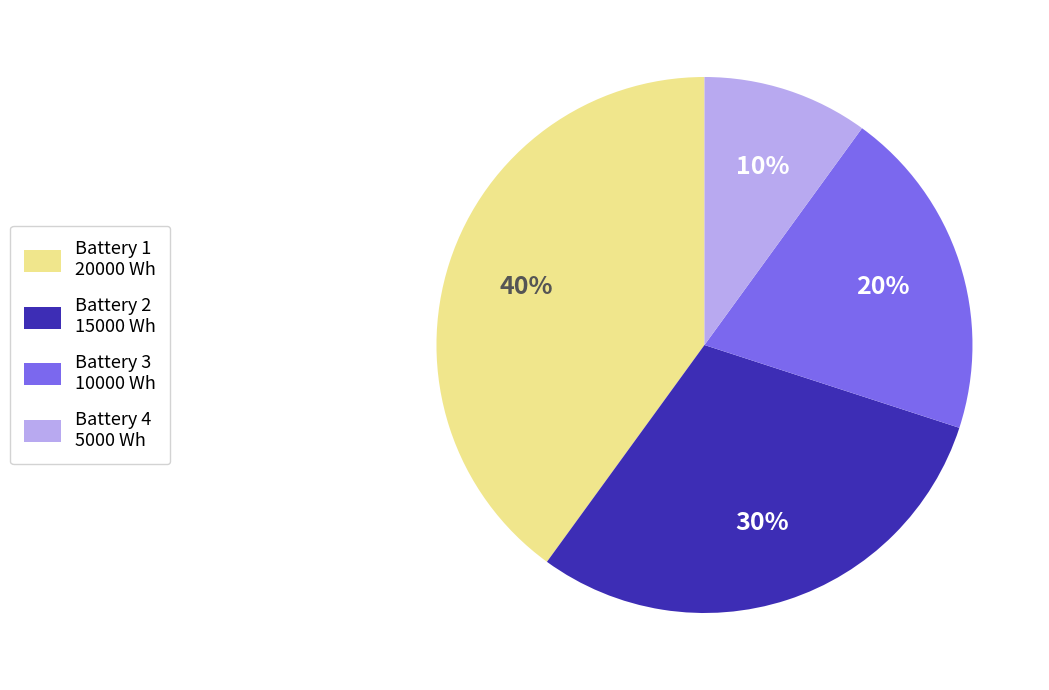

Is there a majority slice in this chart?

No